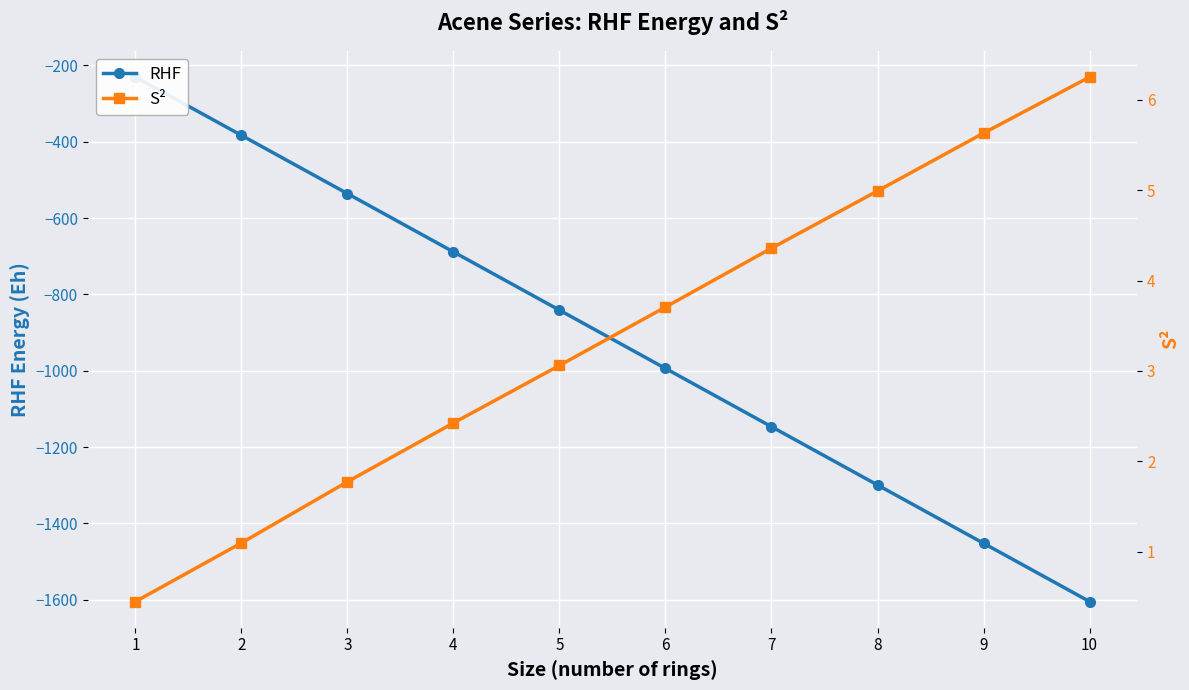

What is the value of the RHF point at the 4th from the left?

-688.7